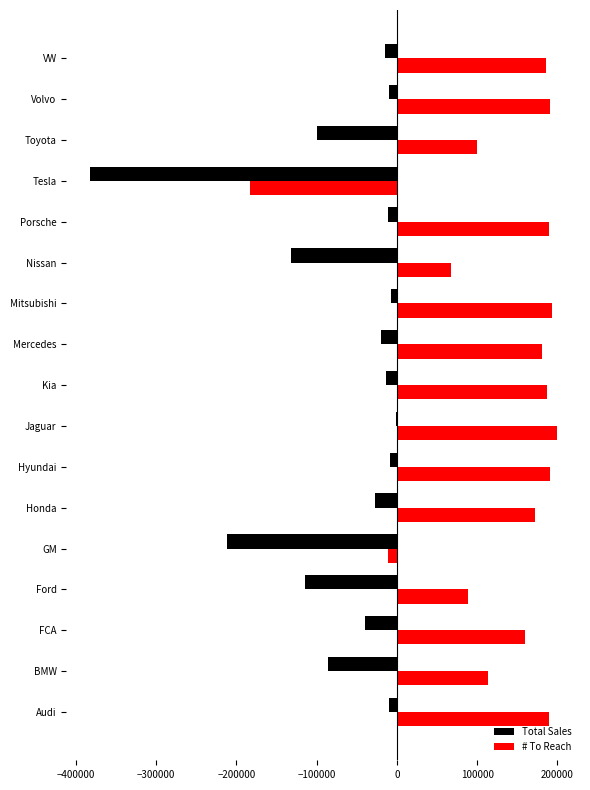

Is the value of Total Sales at GM greater than the value of # To Reach at FCA?

No